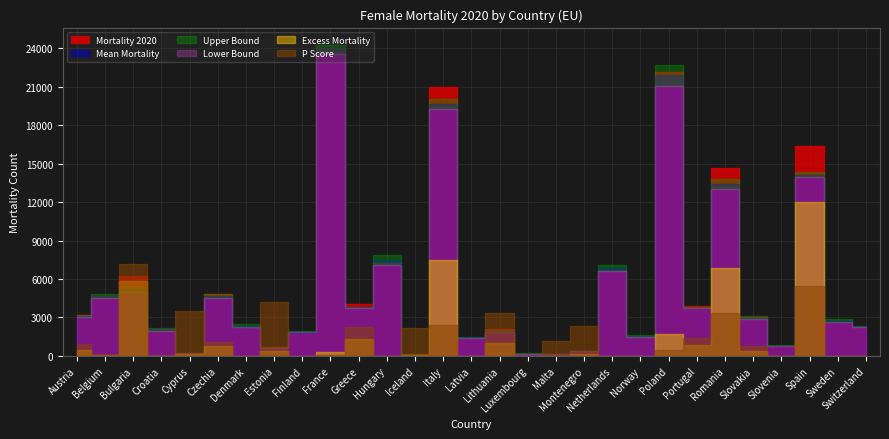

Which series has the largest total across all categories?

Mortality 2020